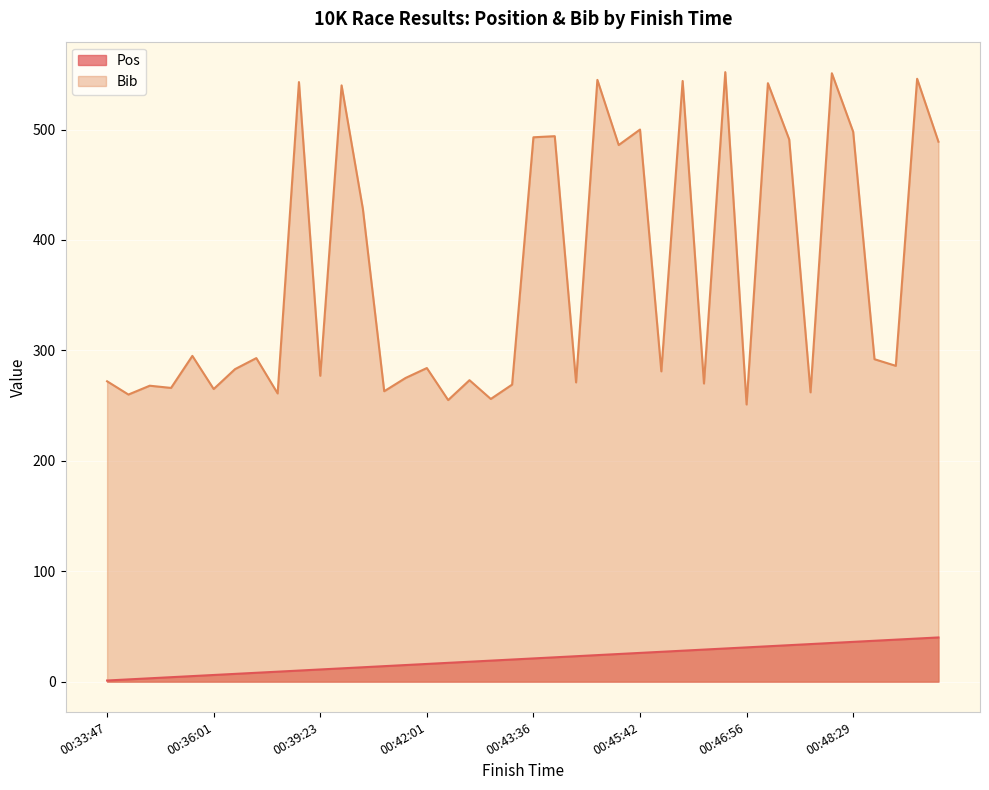

The Bib series shows 259 at 00:48:39. True or false?

False